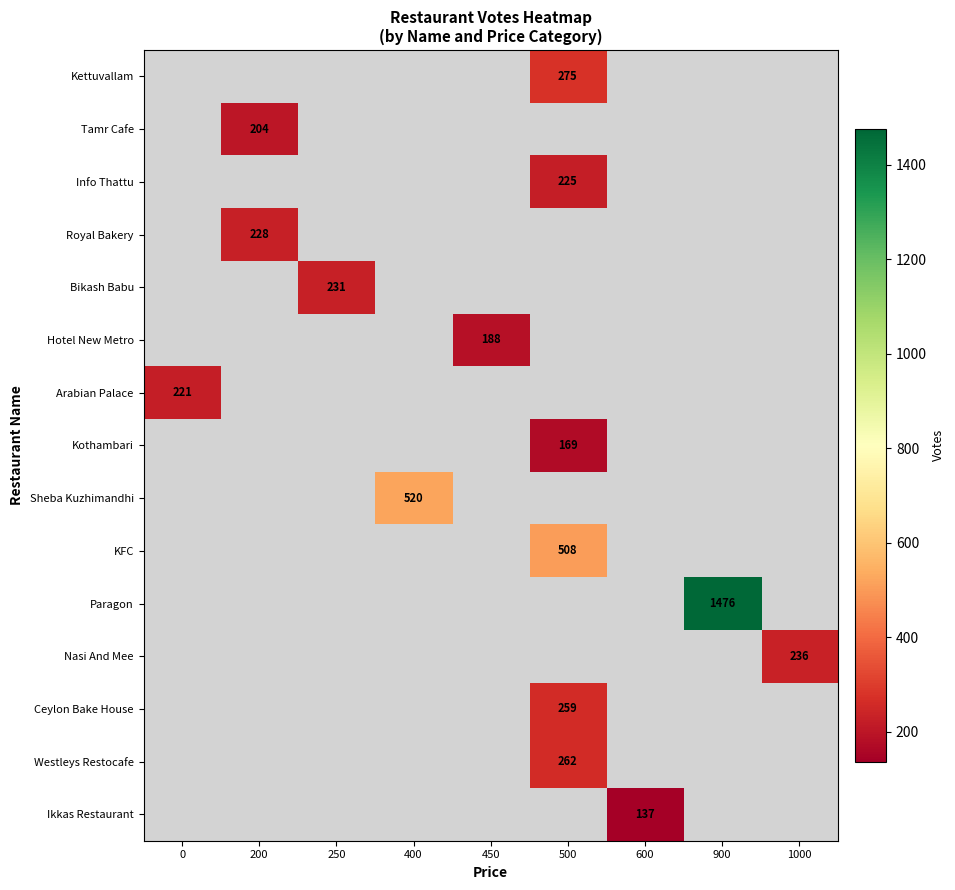

What is the spread (max minus min) of values at 500?

339.0